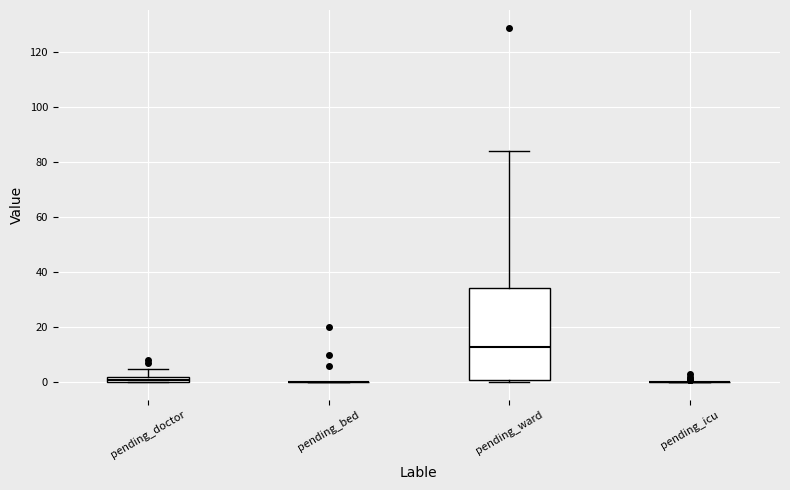

Which box is the tallest, from its lower edge to its upper edge?

pending_ward